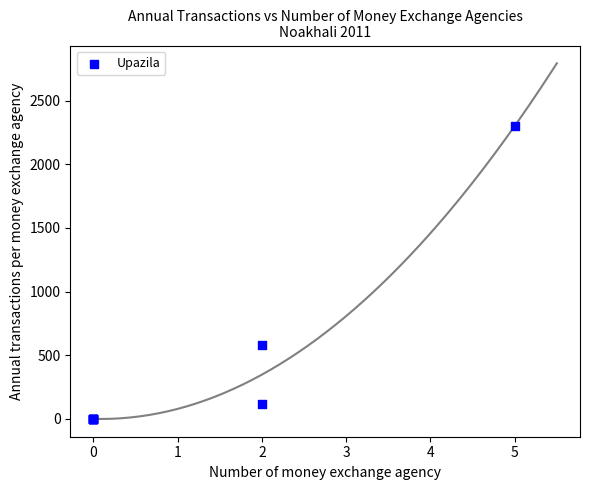

What Y value in the scatter plot is closest to 1150?

580